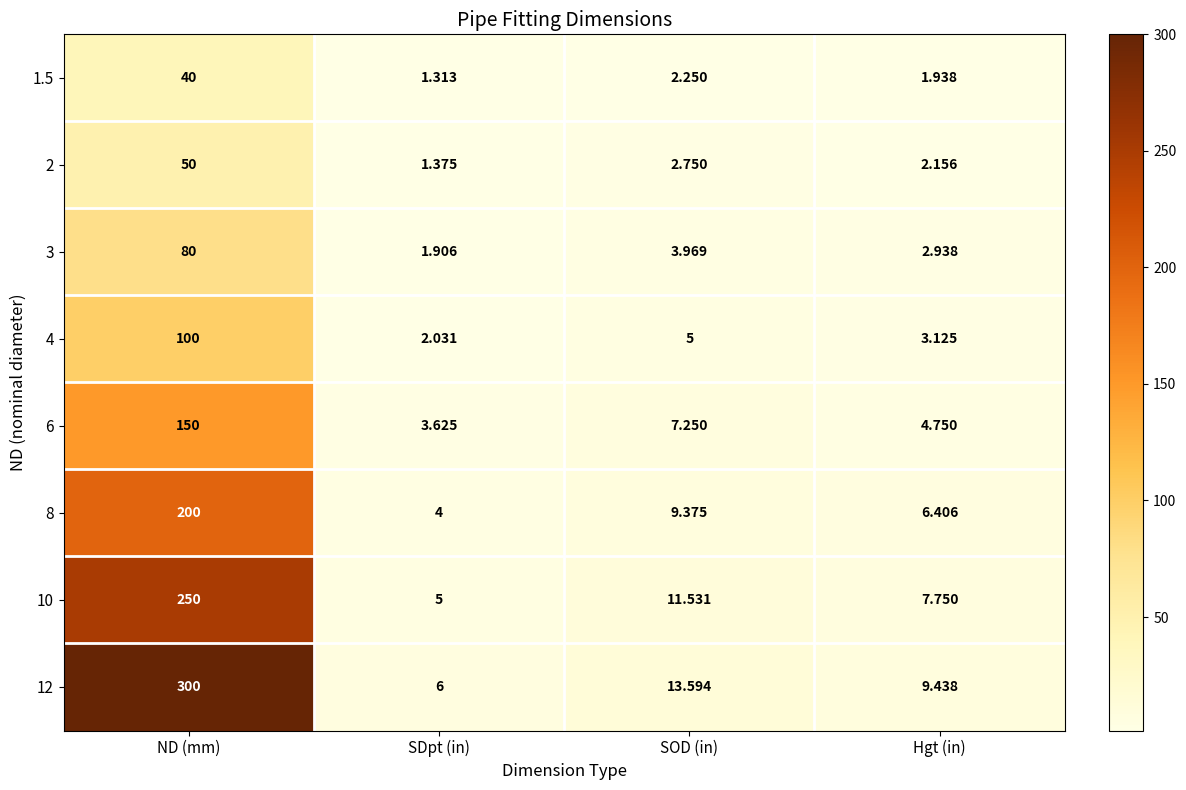

Which category has the lowest value in the 2 series?

SDpt (in)